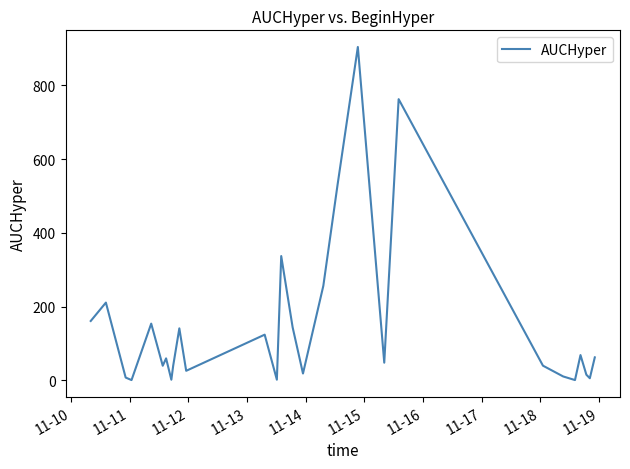

Does the chart display data point markers on the line(s)?

No